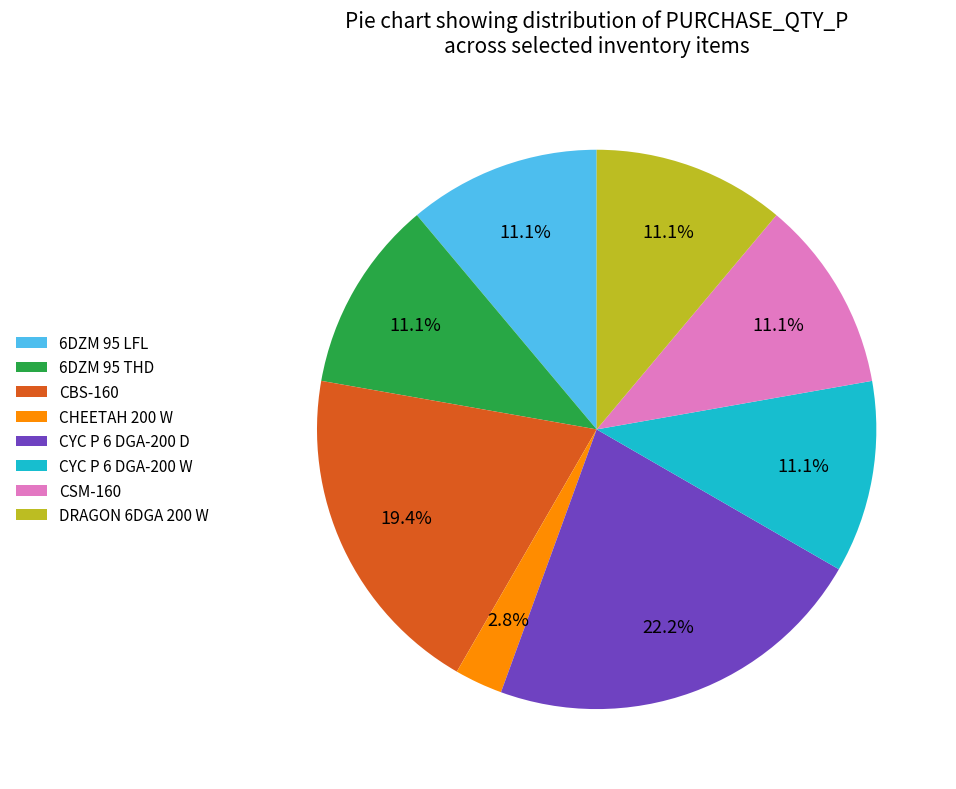

Is the sum of 6DZM 95 LFL and CHEETAH 200 W greater than half?

No